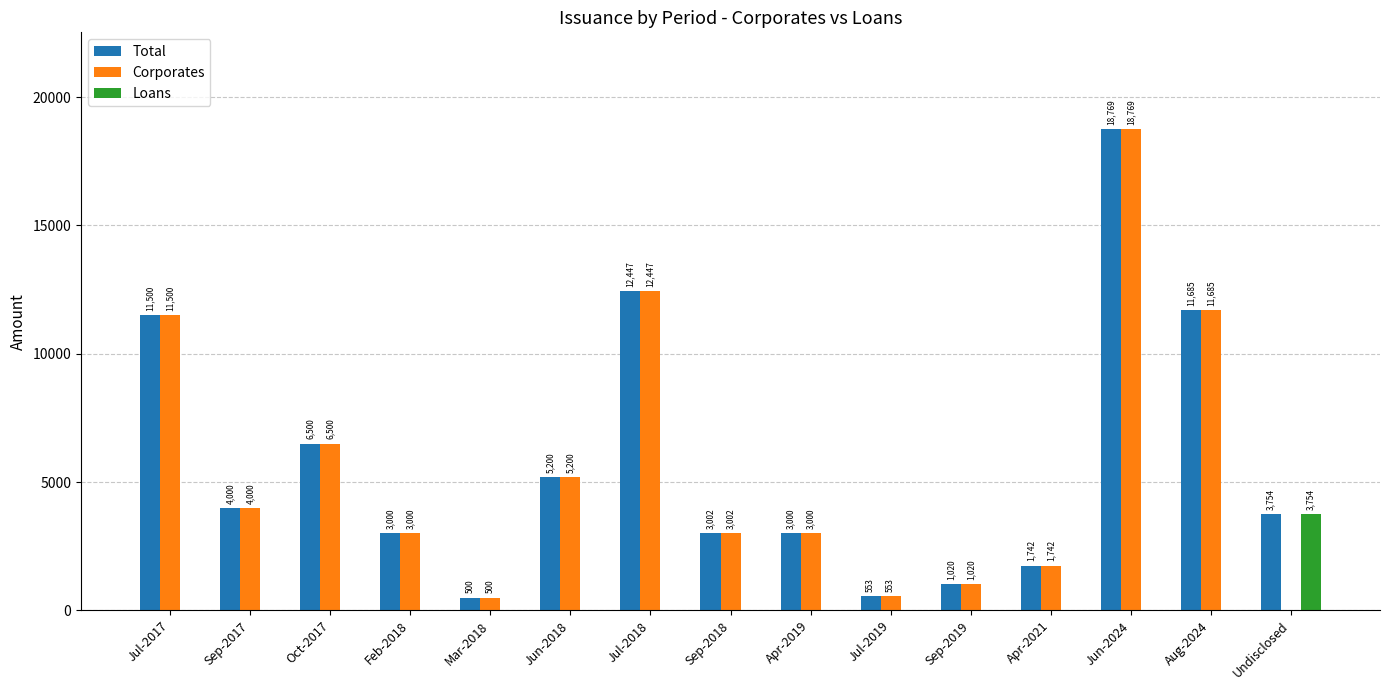

Where does the Corporates series first go above 3002?

Jul-2017